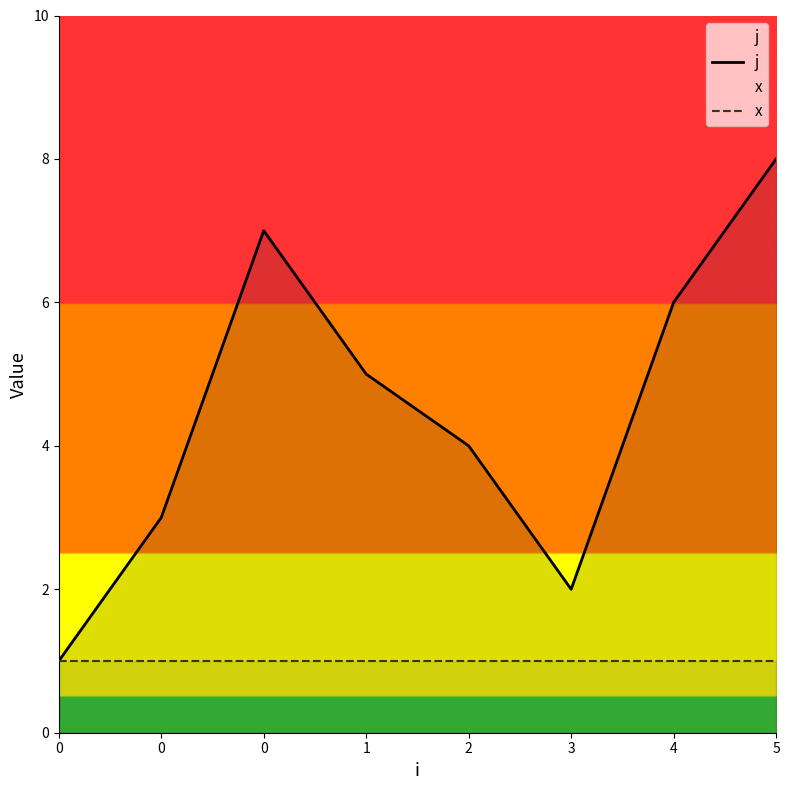

True or false: j and x cross at least once.

False